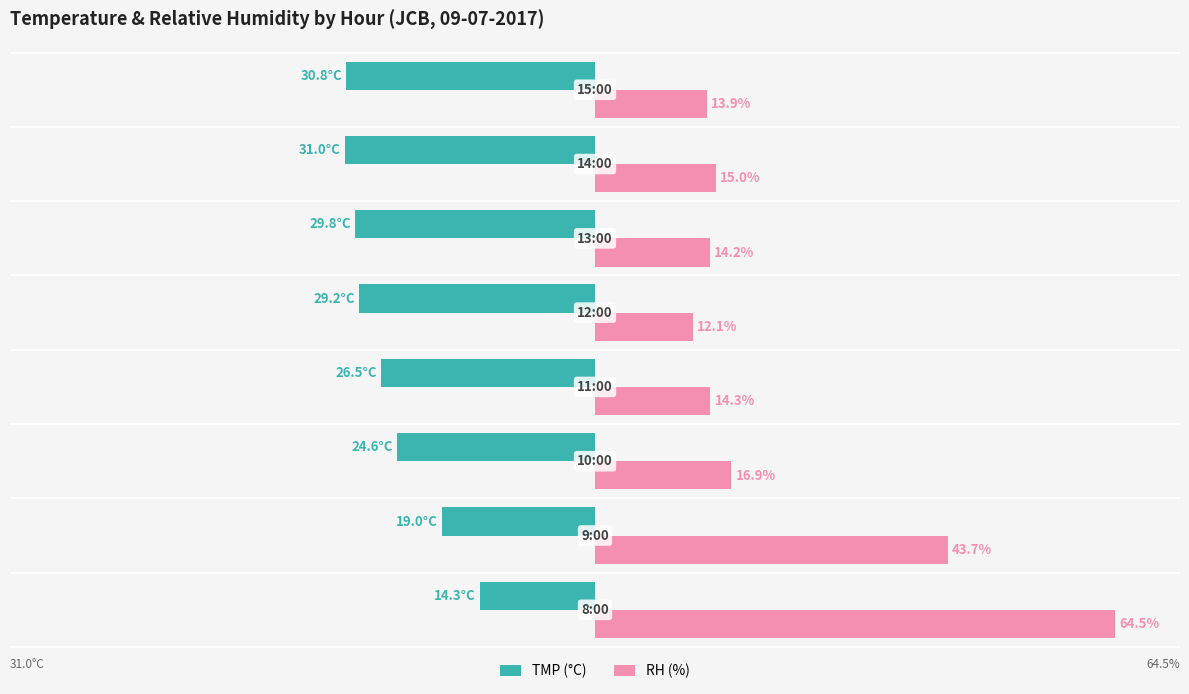

Is the value of TMP (°C) at 6 greater than the value of RH (%) at 7?

No